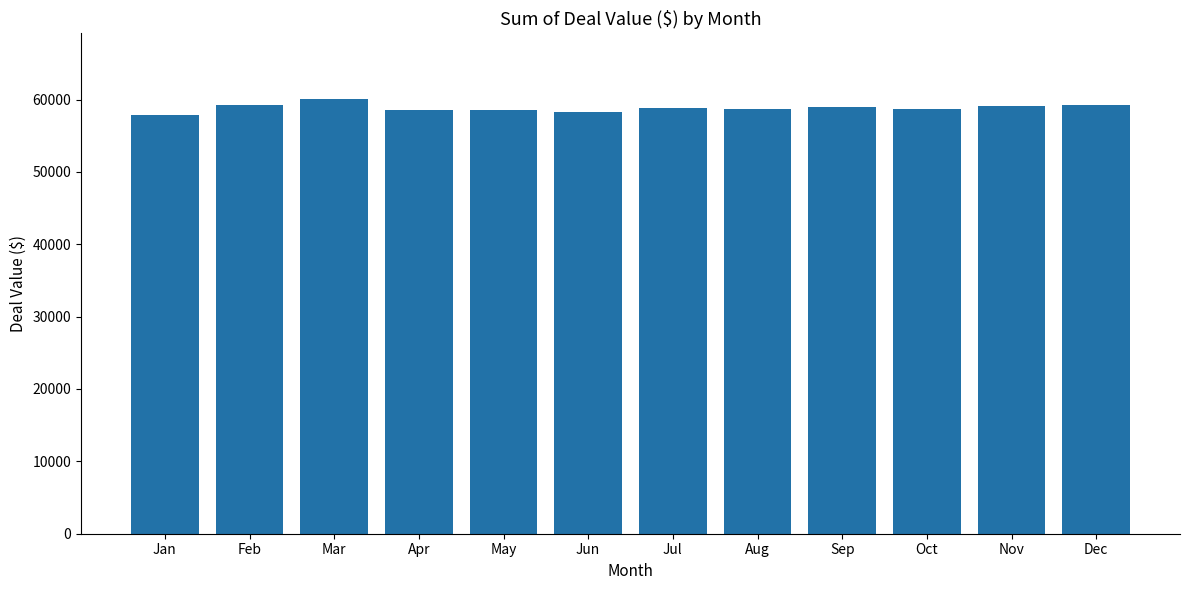

How many data points are above 58845?

6